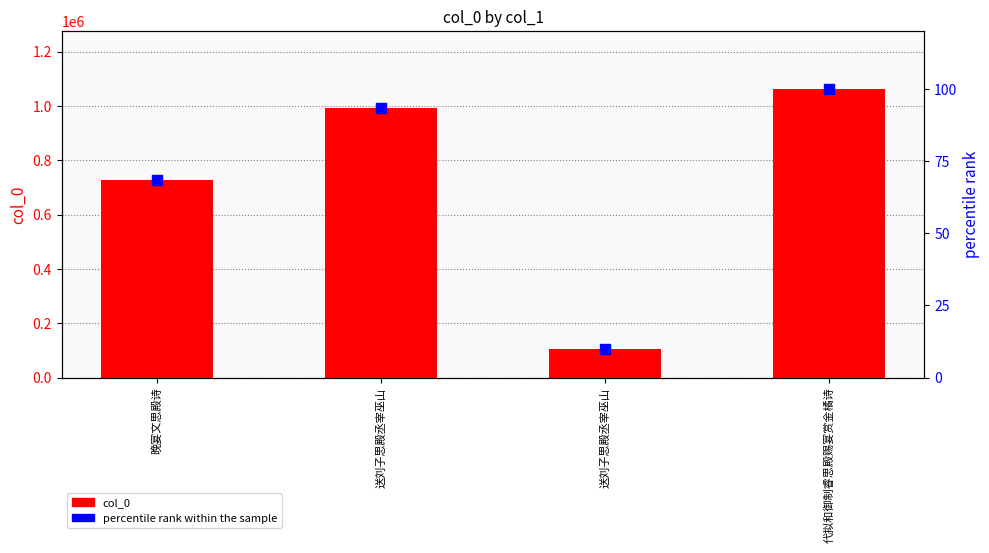

Is the value of col_0 at 晚宴文思殿诗 greater than the value of percentile rank within the sample at 晚宴文思殿诗?

Yes